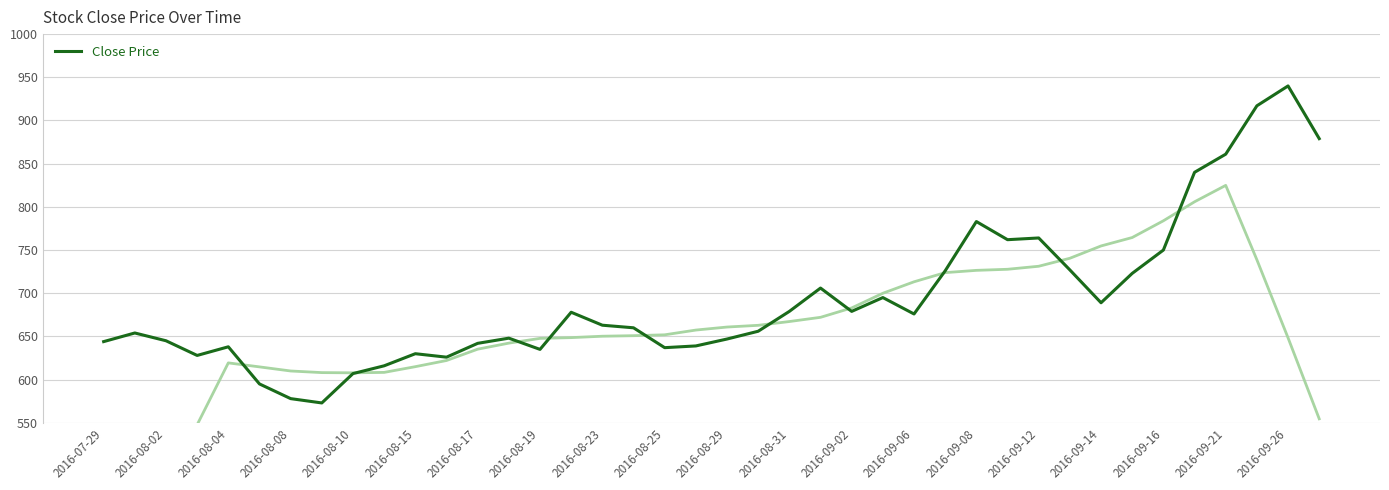

At which label does Close Price reach its peak?

2016-09-26